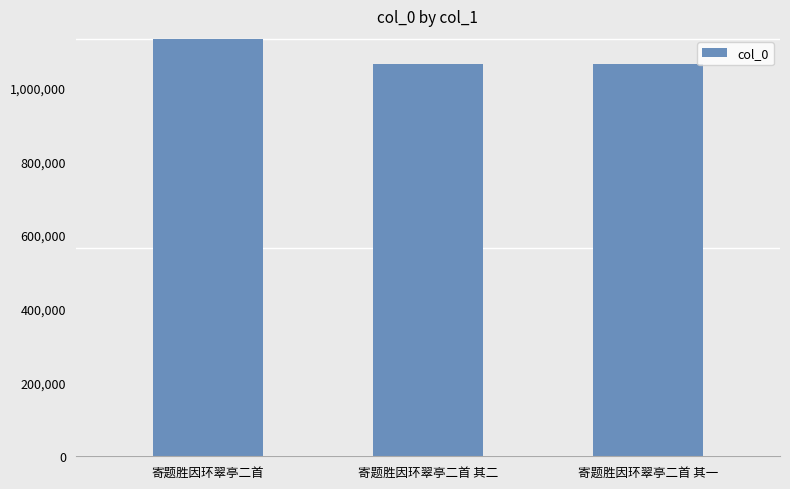

What is the change in value from 寄题胜因环翠亭二首 to 寄题胜因环翠亭二首 其二?

-65190